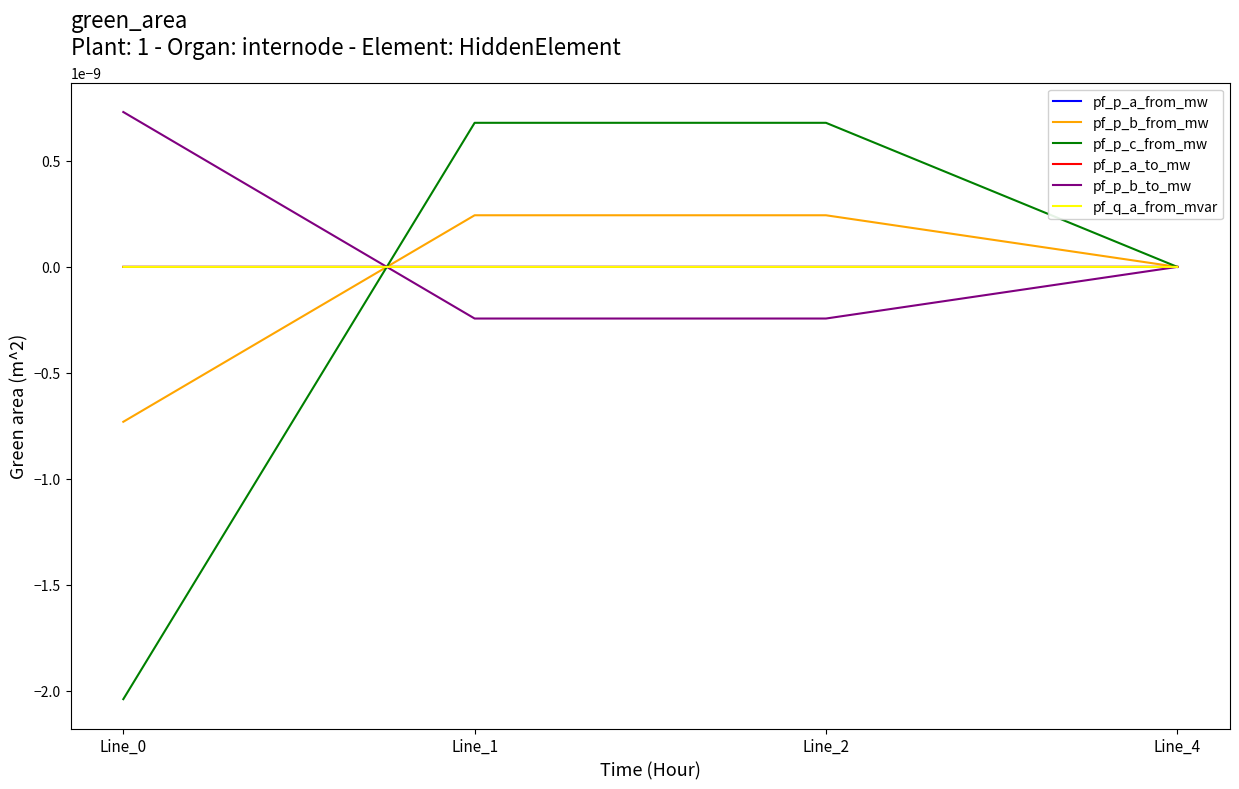

True or false: pf_p_a_from_mw and pf_p_b_to_mw cross at least once.

True